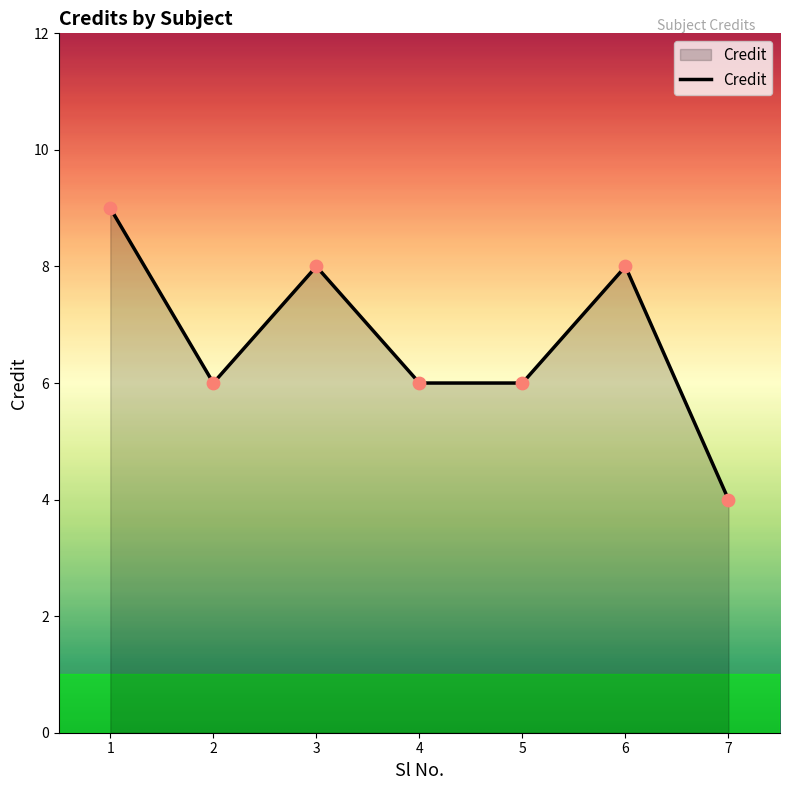

Between 7 and 2, which is larger?

2